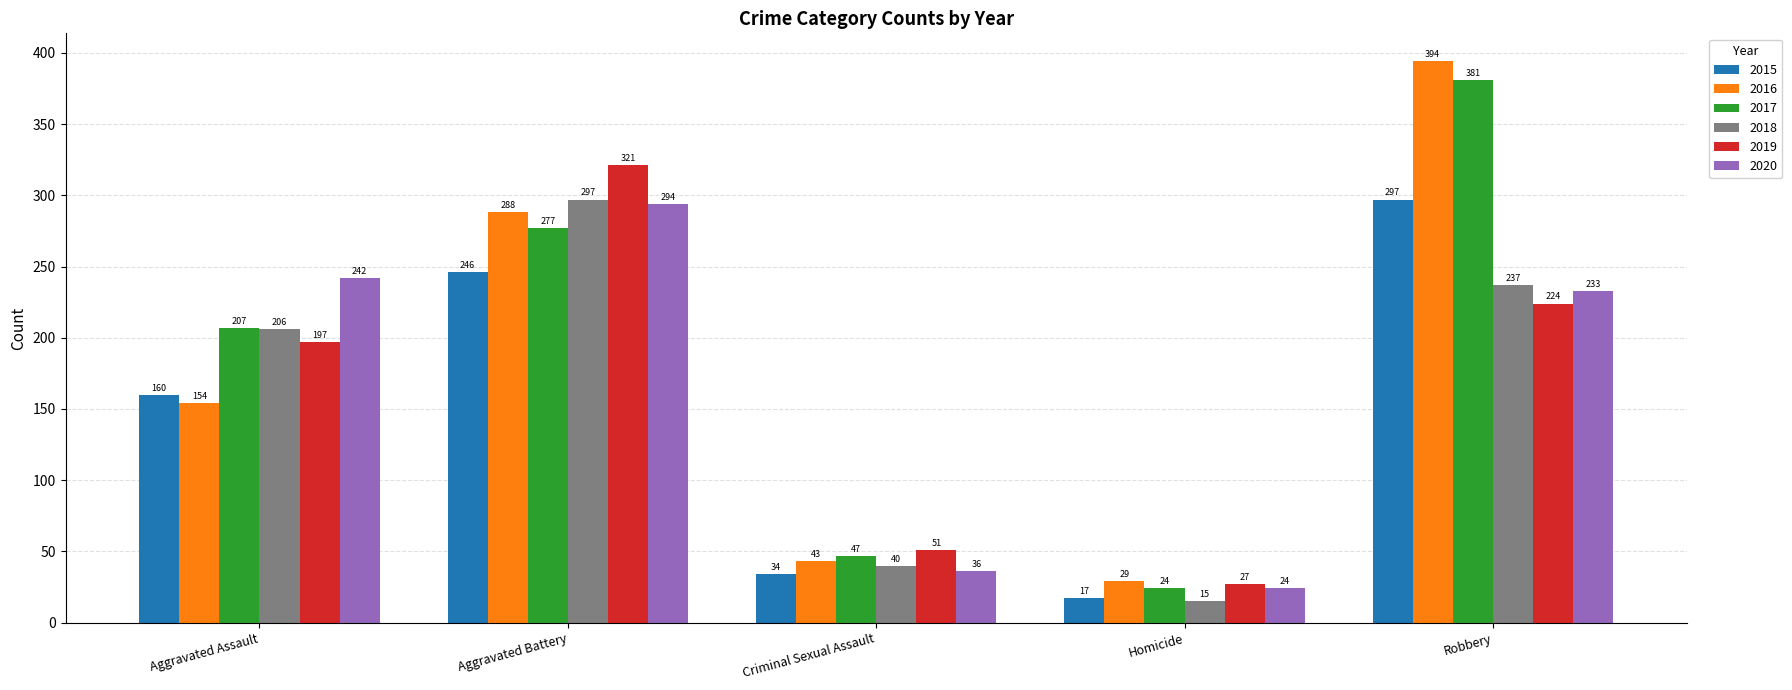

What are all the series names shown in the legend?

2015, 2016, 2017, 2018, 2019, 2020